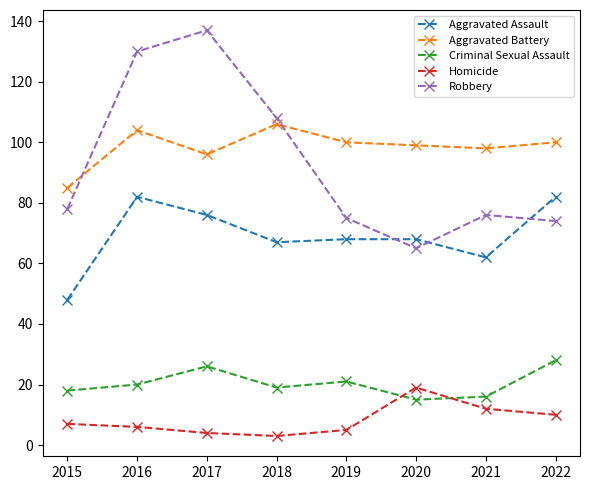

What is the difference between the maximum and second lowest values in the Criminal Sexual Assault series?

12